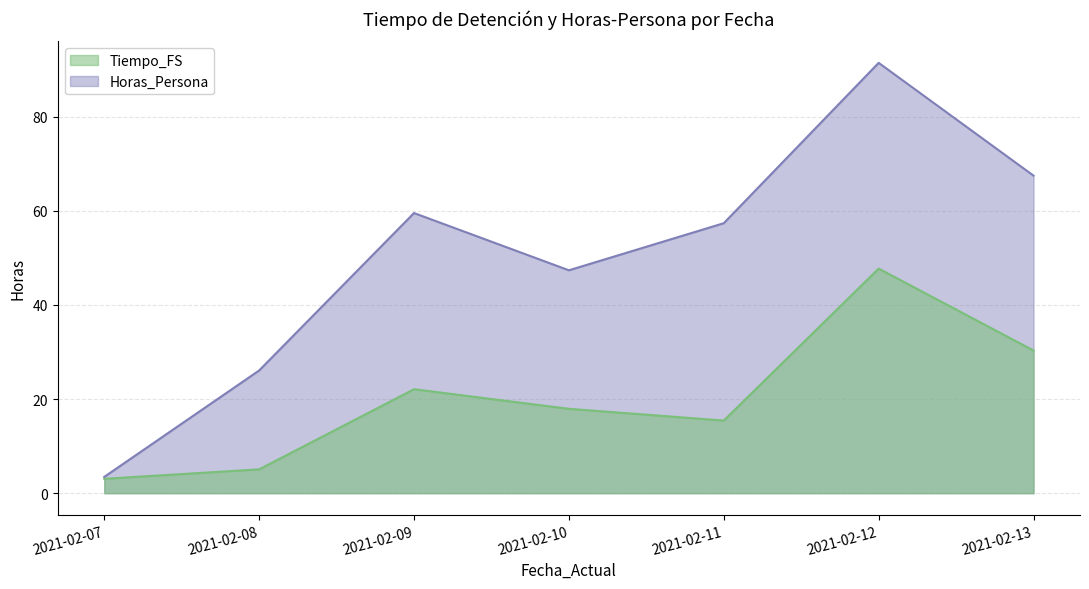

What is the spread (max minus min) of values at 2021-02-08?

21.0